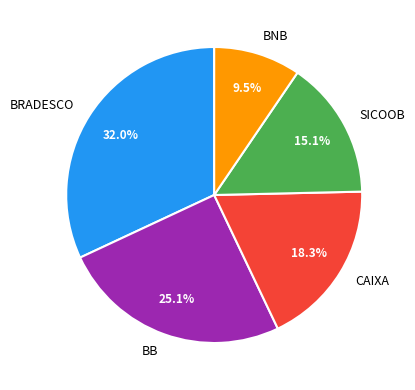

How many segments does this pie chart have?

5